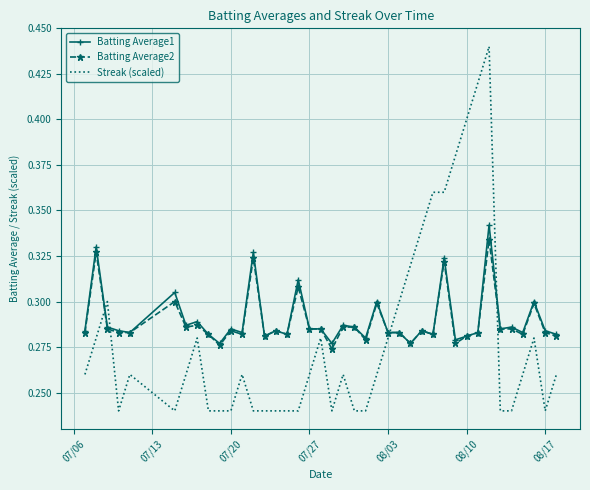

What is the difference between the maximum and minimum values in the Batting Average1 series?

0.1